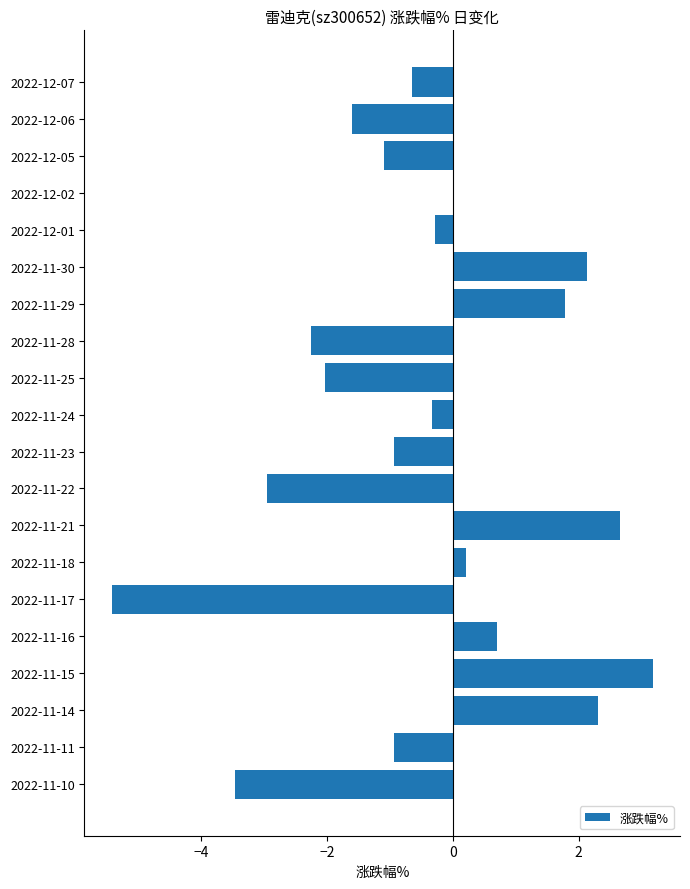

How many series are shown in this chart?

1